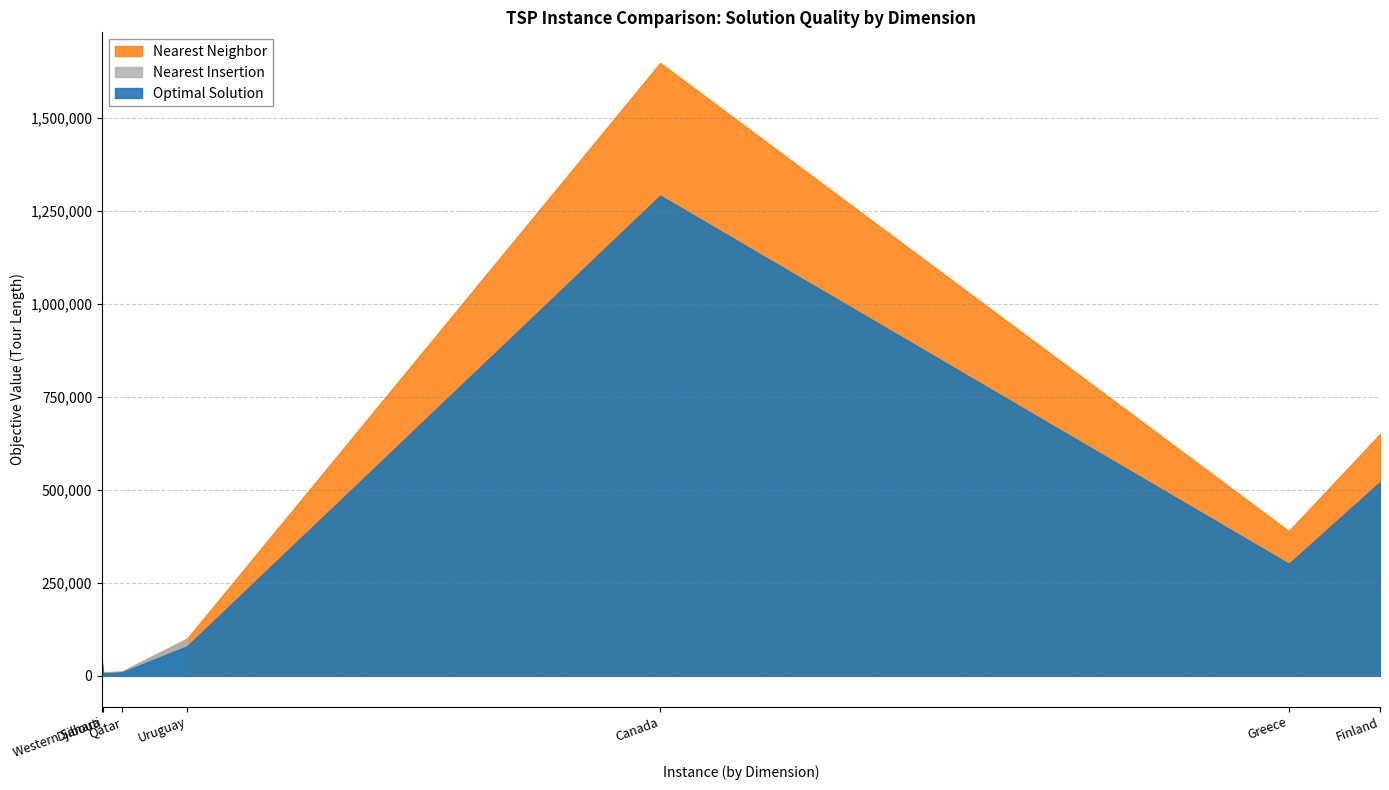

Is it true that the value at 1 is 51?

False